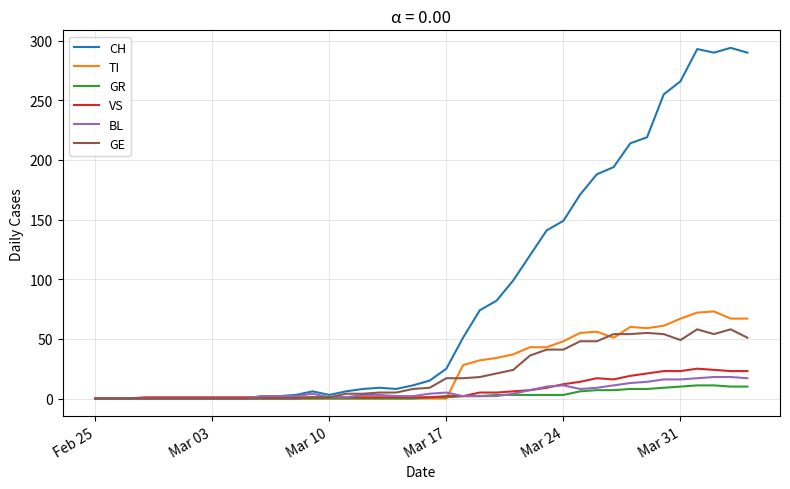

Rank the series by their maximum value, from lowest to highest.

GR, BL, VS, GE, TI, CH